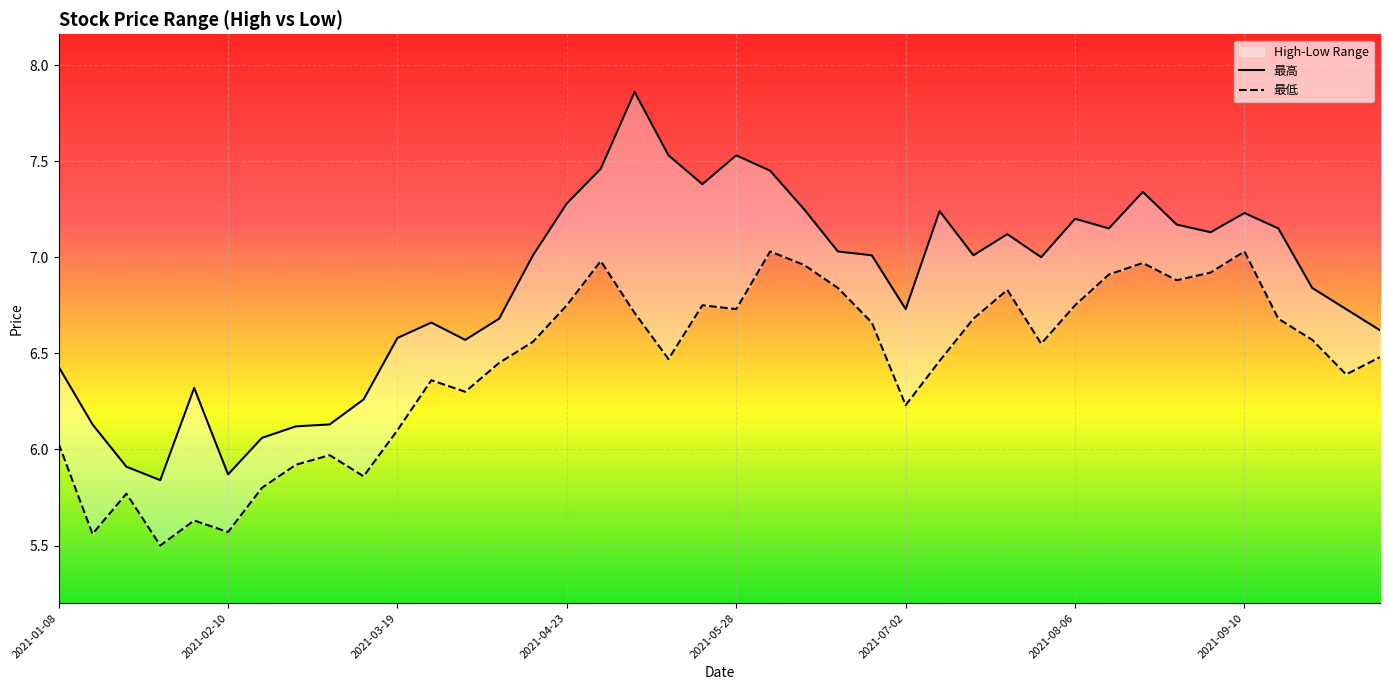

How many data points in 最低 are above 6?

31